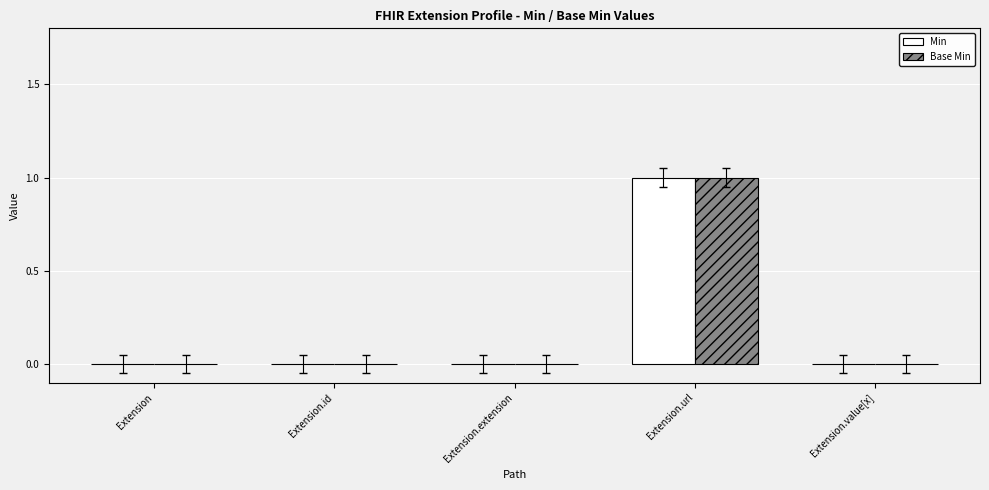

The value of Base Min at Extension is 1. True or false?

False